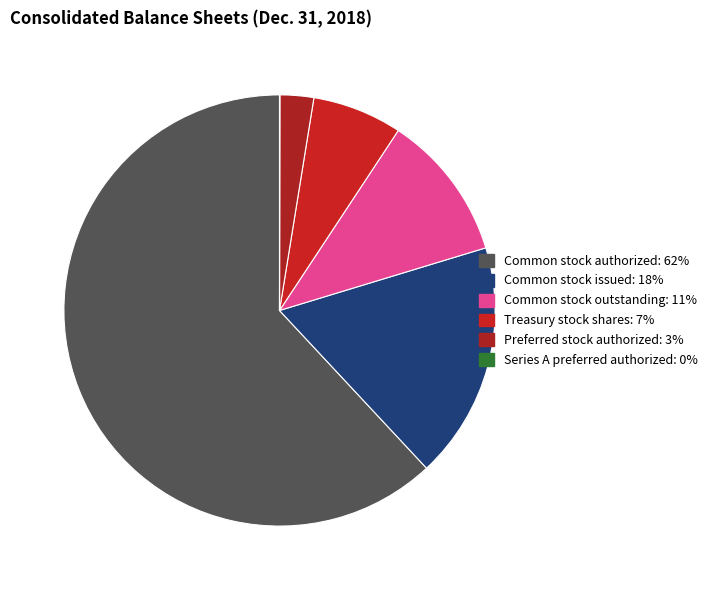

Approximately how many times larger is the value at Treasury stock shares compared to Common stock issued?

0.4